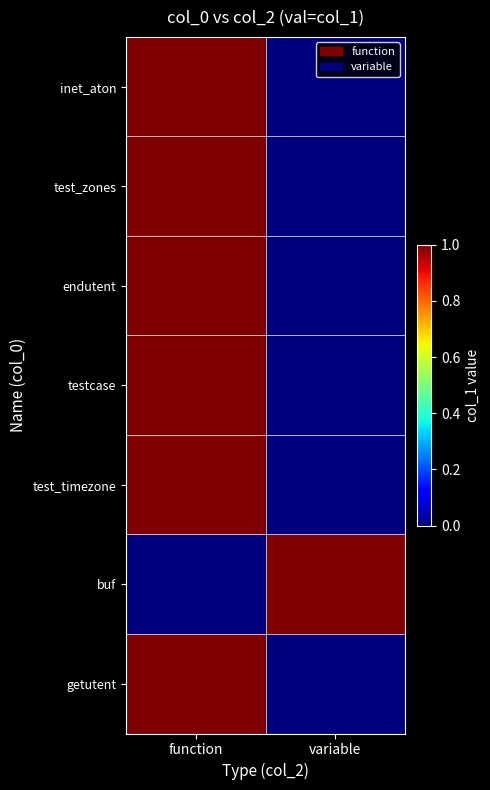

At how many categories does at least one series exceed 0?

2